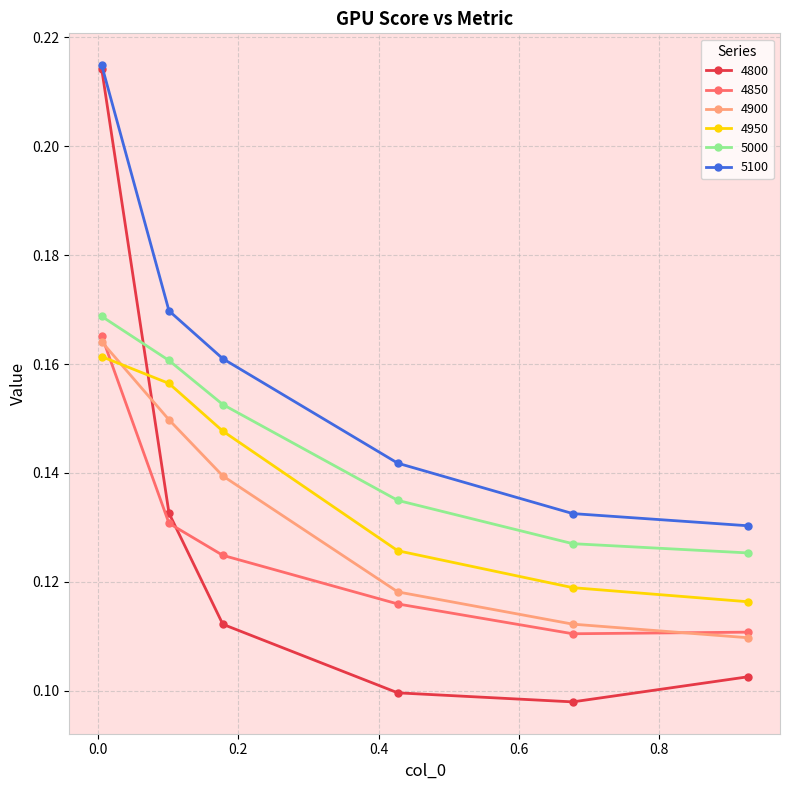

How many 5100 values are between 0 and 1?

6